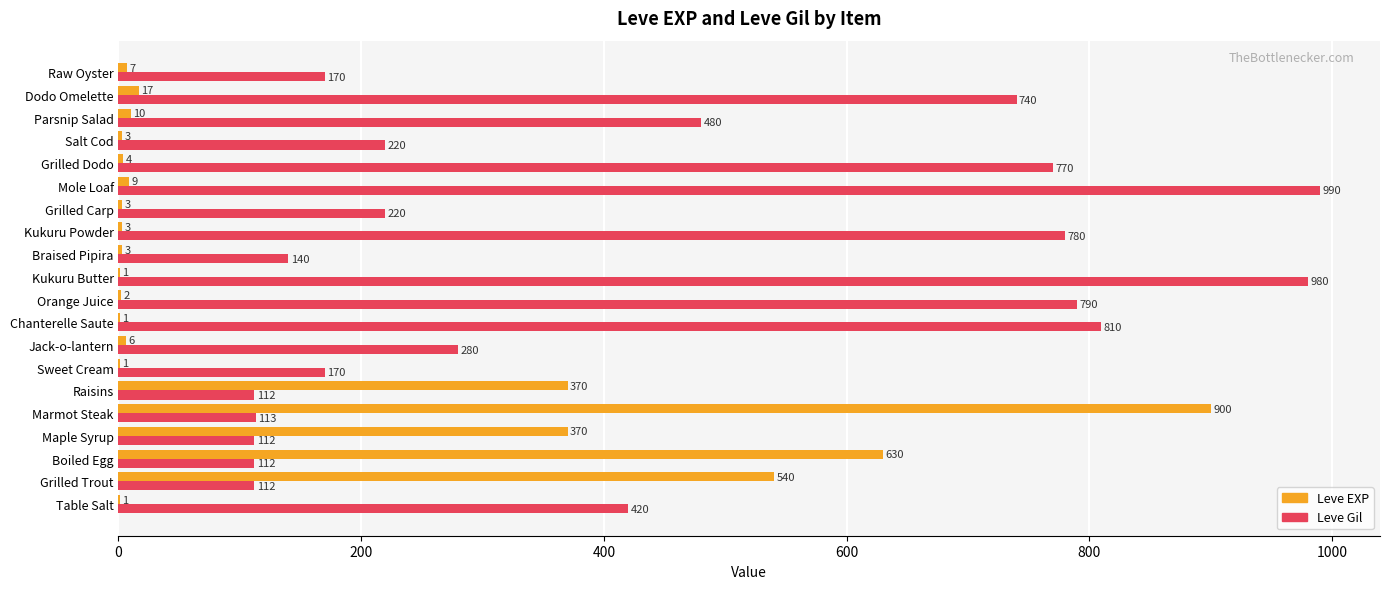

Is it true that Leve Gil equals 100 at Grilled Carp?

False